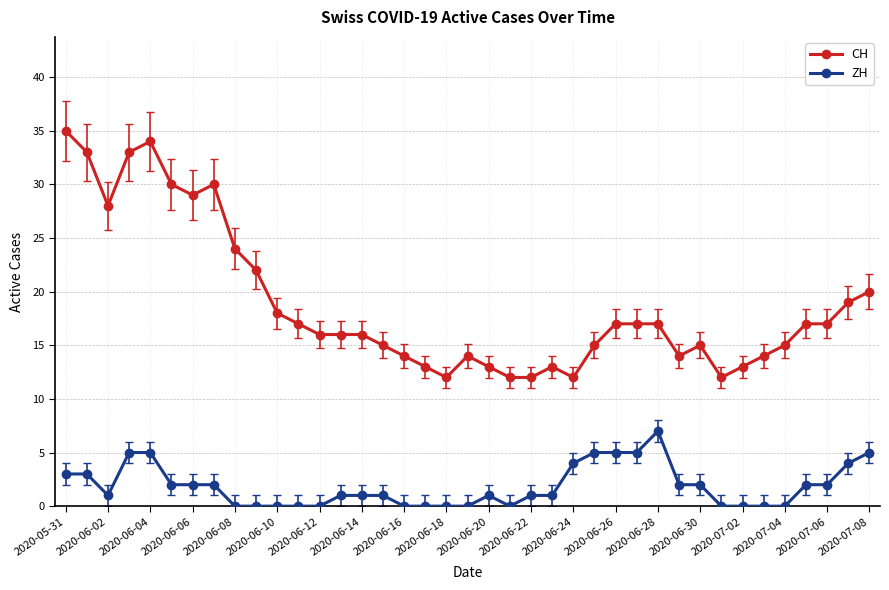

Which series has the largest total across all categories?

CH